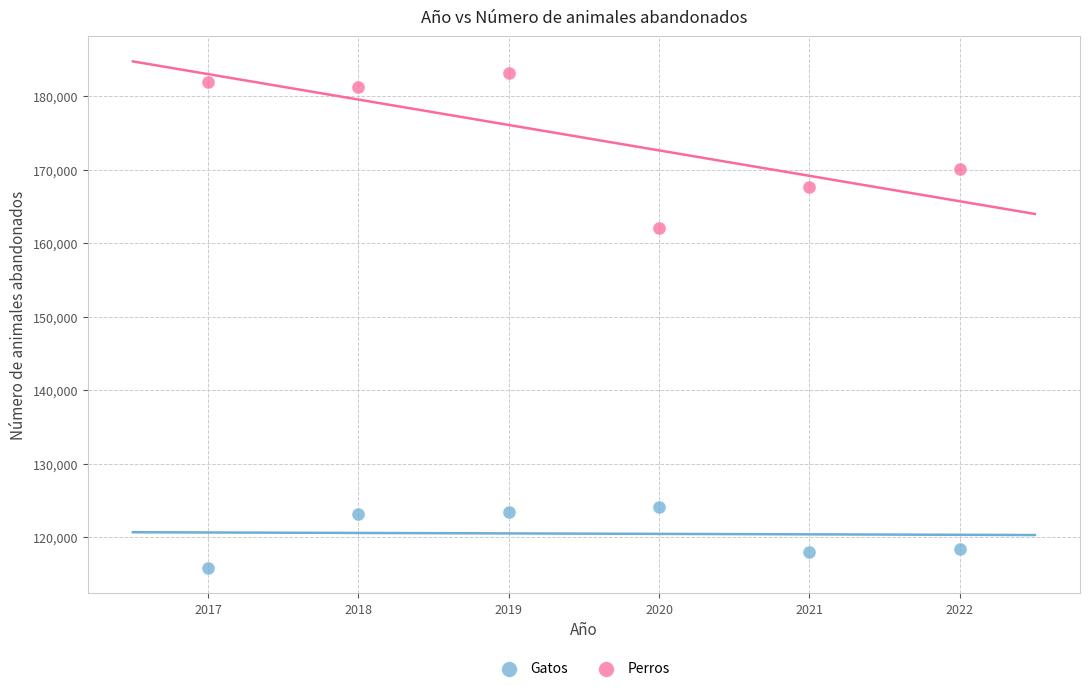

Which series has the largest Y range (max minus min)?

Perros